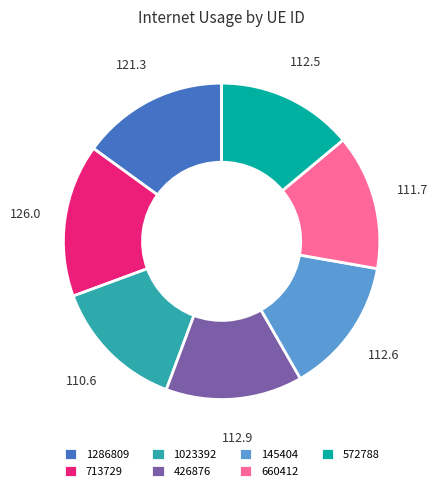

What is the largest slice in the pie chart?

713729